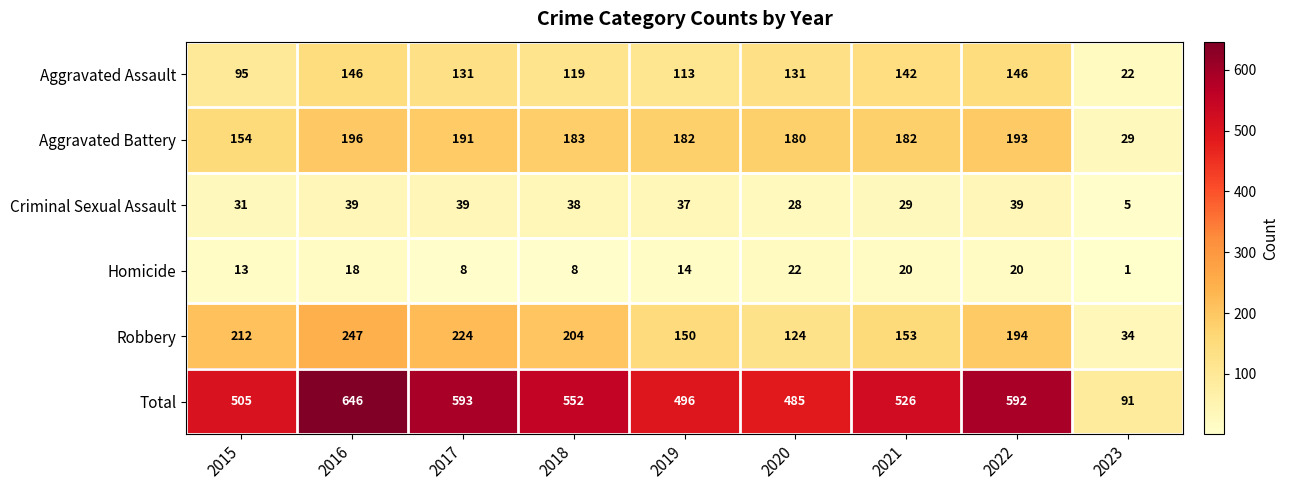

The Total series shows 286 at 2015. True or false?

False